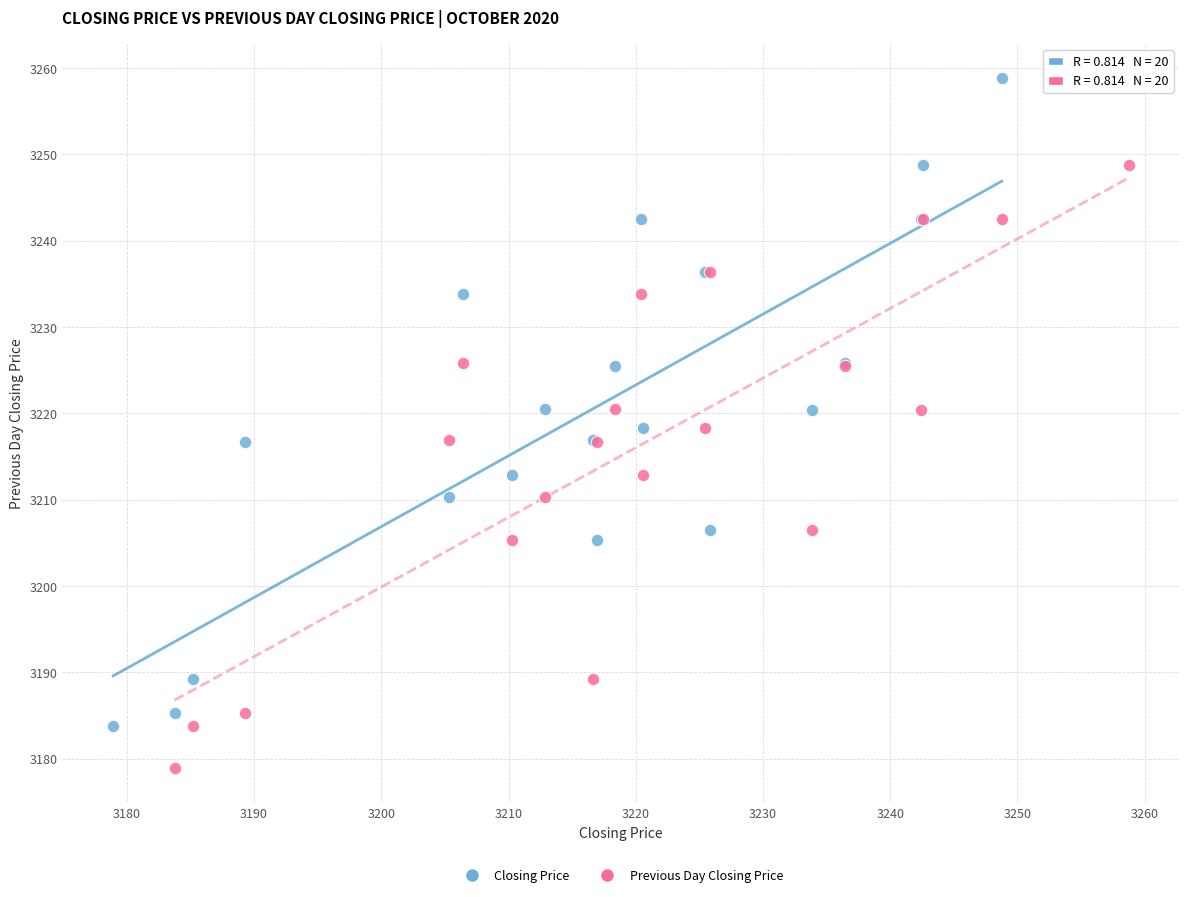

What are all the series names shown in the legend?

Closing Price, Previous Day Closing Price